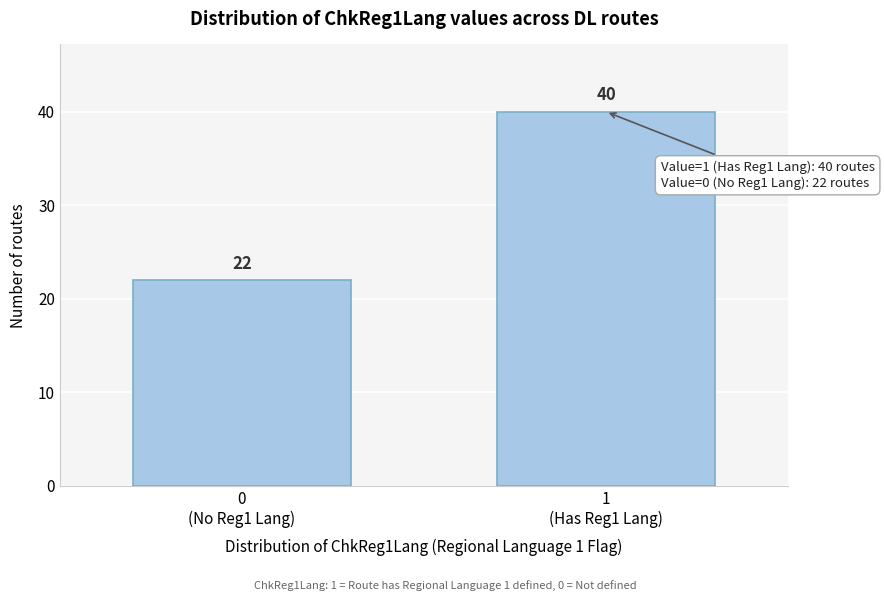

Reading left to right, extract all data points from this chart.

22	40